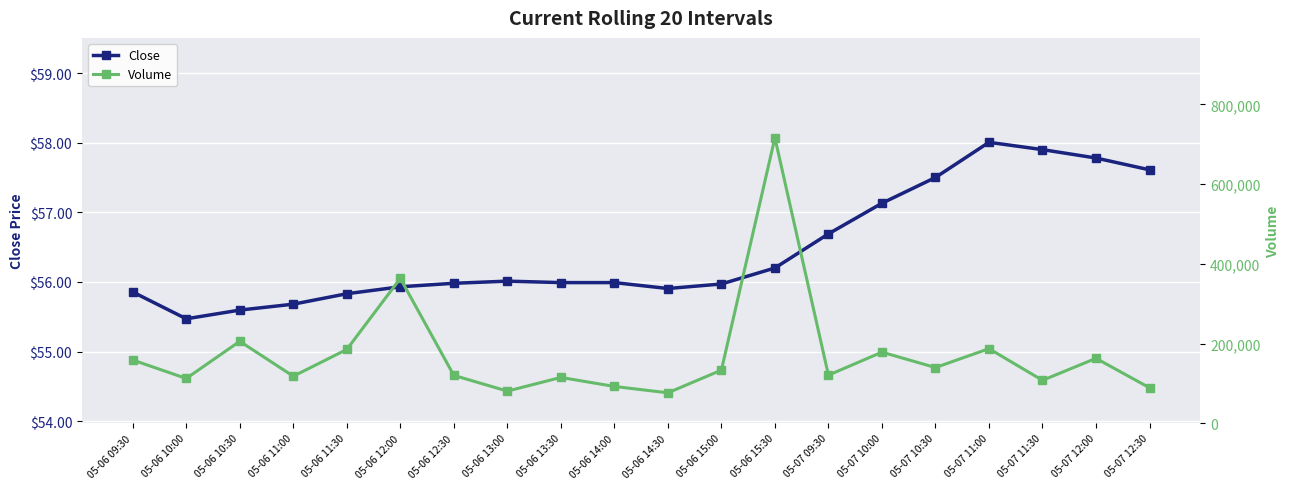

Where is the first local minimum for Close?

05-06 10:00